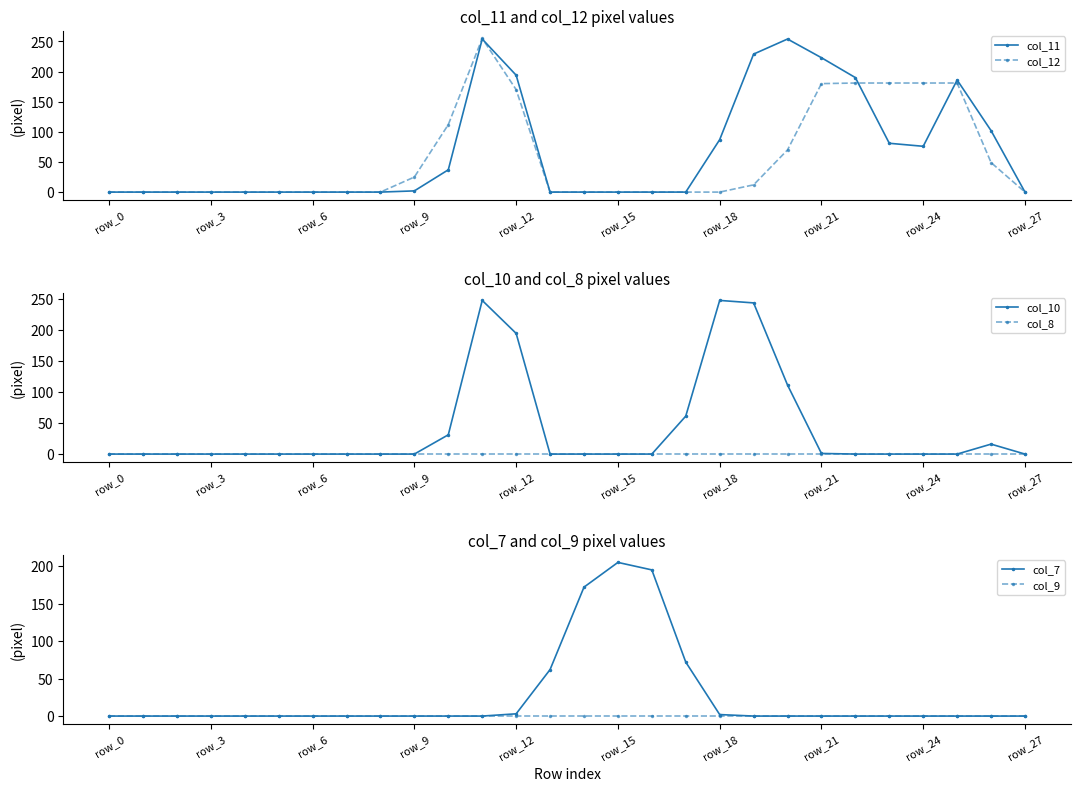

What is the average value of the col_11 series?

68